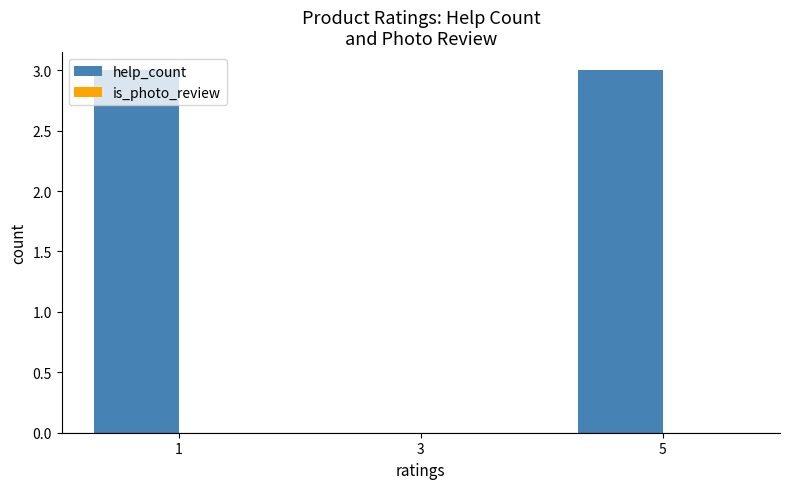

The value at 3 is 0. True or false?

True